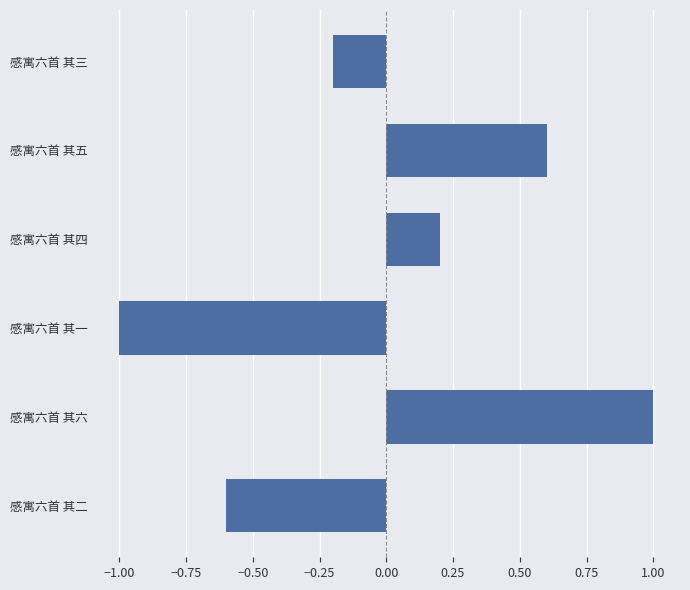

How many series are shown in this chart?

1